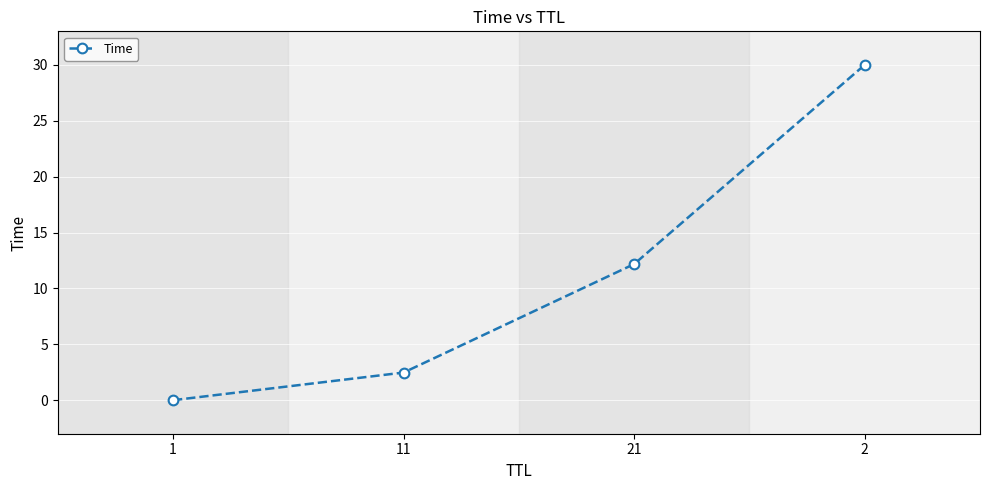

What is the difference between the second highest and minimum values?

12.2